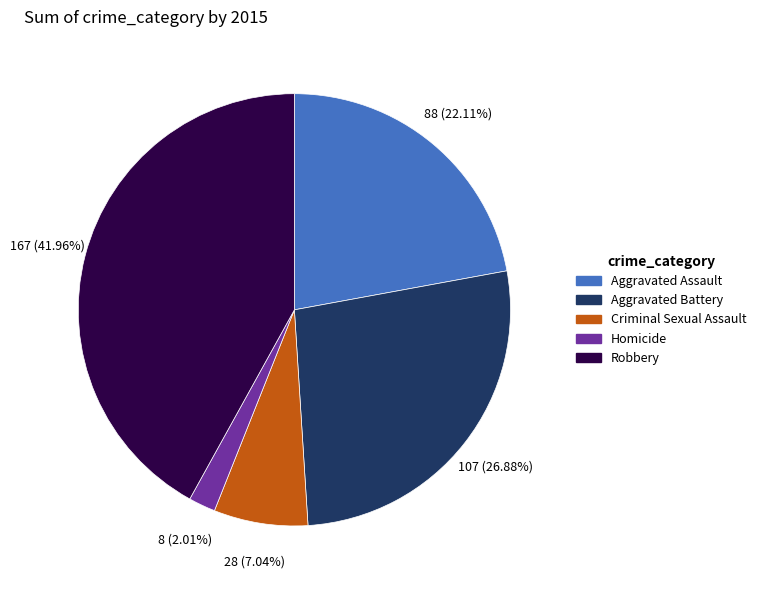

True or false: Criminal Sexual Assault accounts for 18% of the total.

False